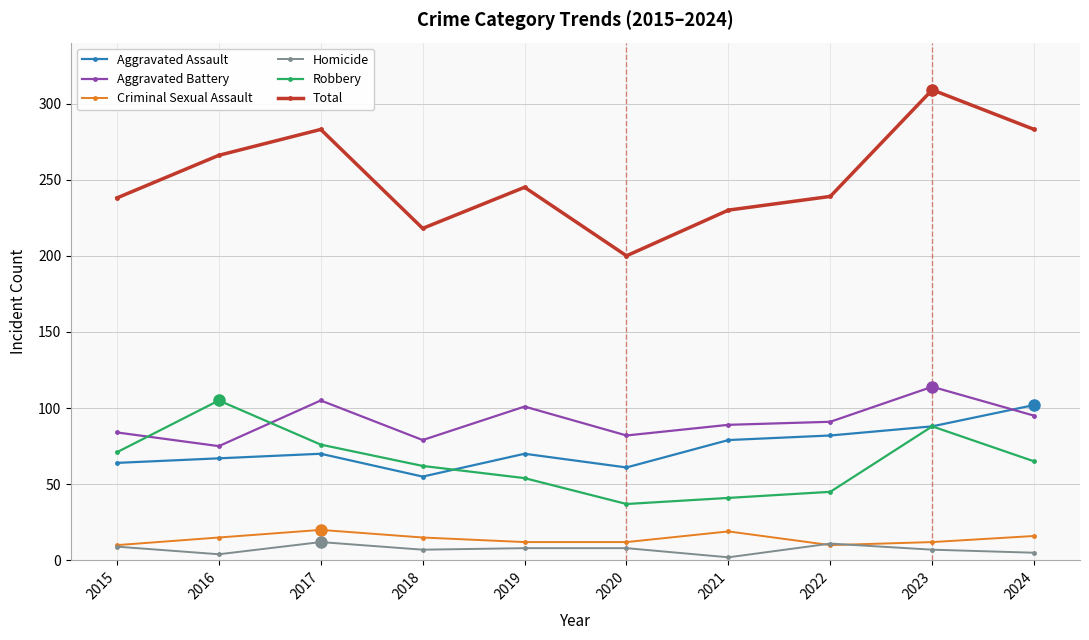

How many series are shown in this chart?

6